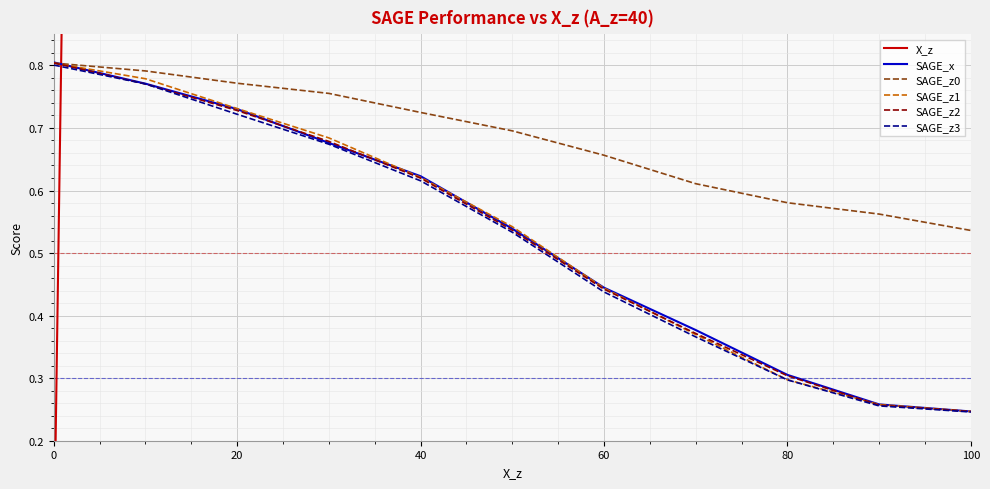

Is it true that SAGE_z0 equals 0.3 at 100?

False